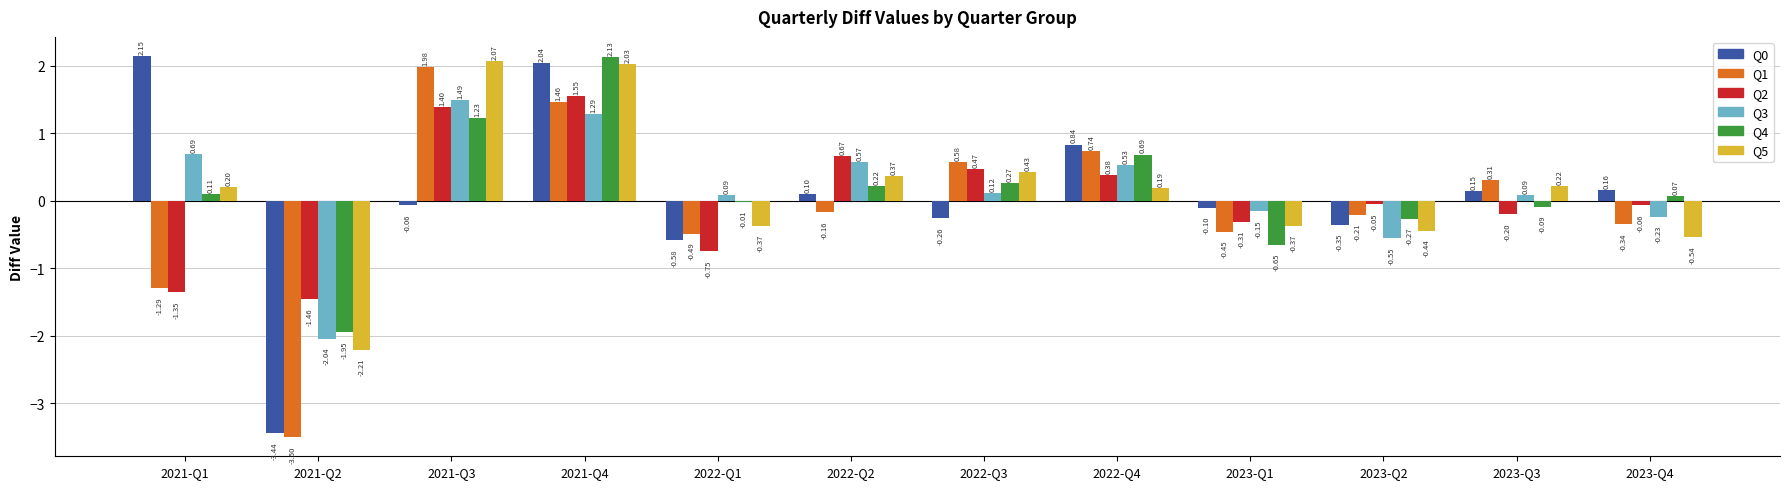

True or false: Q2 has a value of 2.2 at 2021-Q3.

False